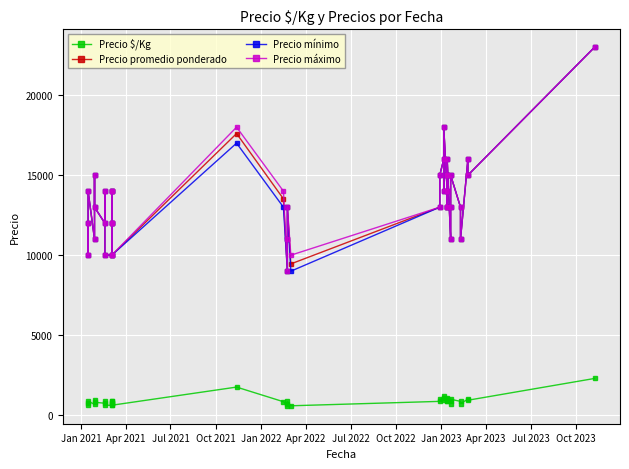

True or false: Precio promedio ponderado and Precio mínimo cross at least once.

False